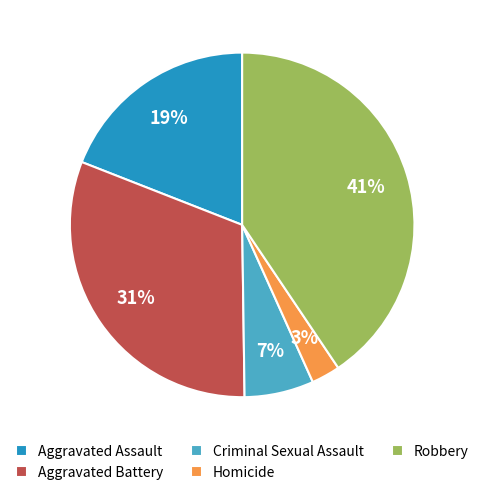

To the nearest percent, what is the combined percentage of Homicide and Aggravated Battery?

34%